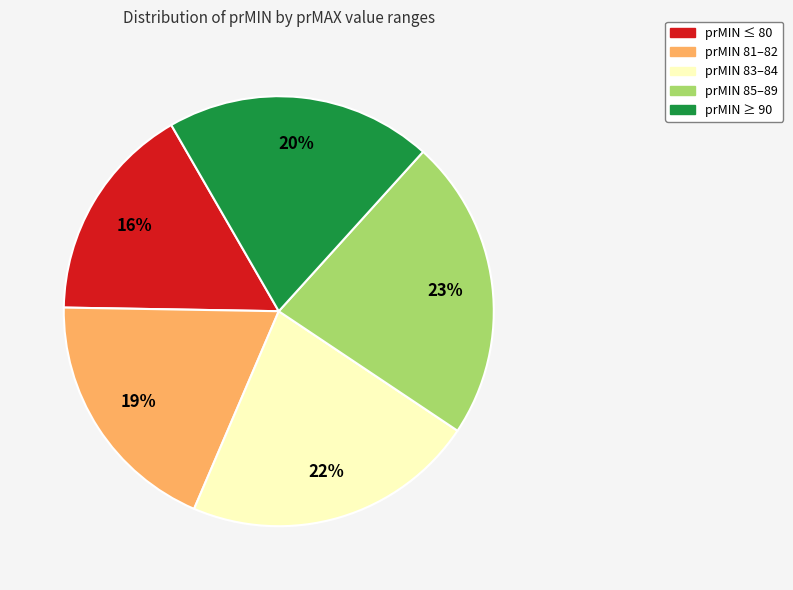

Is the sum of prMIN 85–89 and prMIN ≤ 80 greater than half?

No